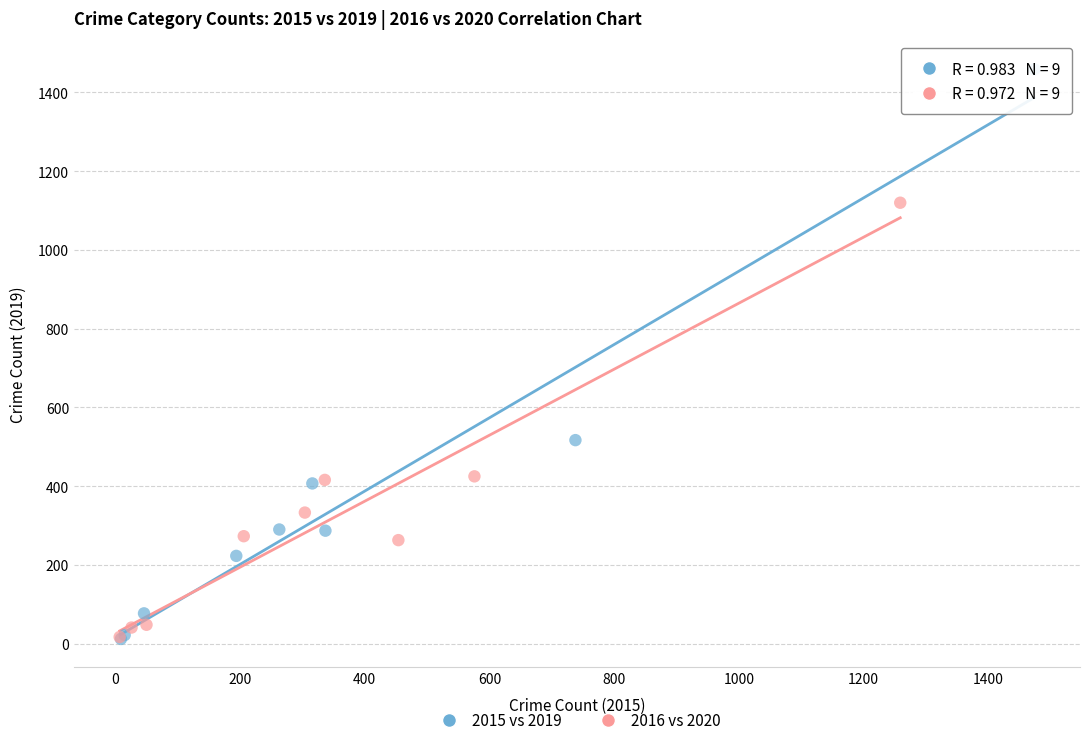

Which series has the widest spread of Y values?

2015 vs 2019